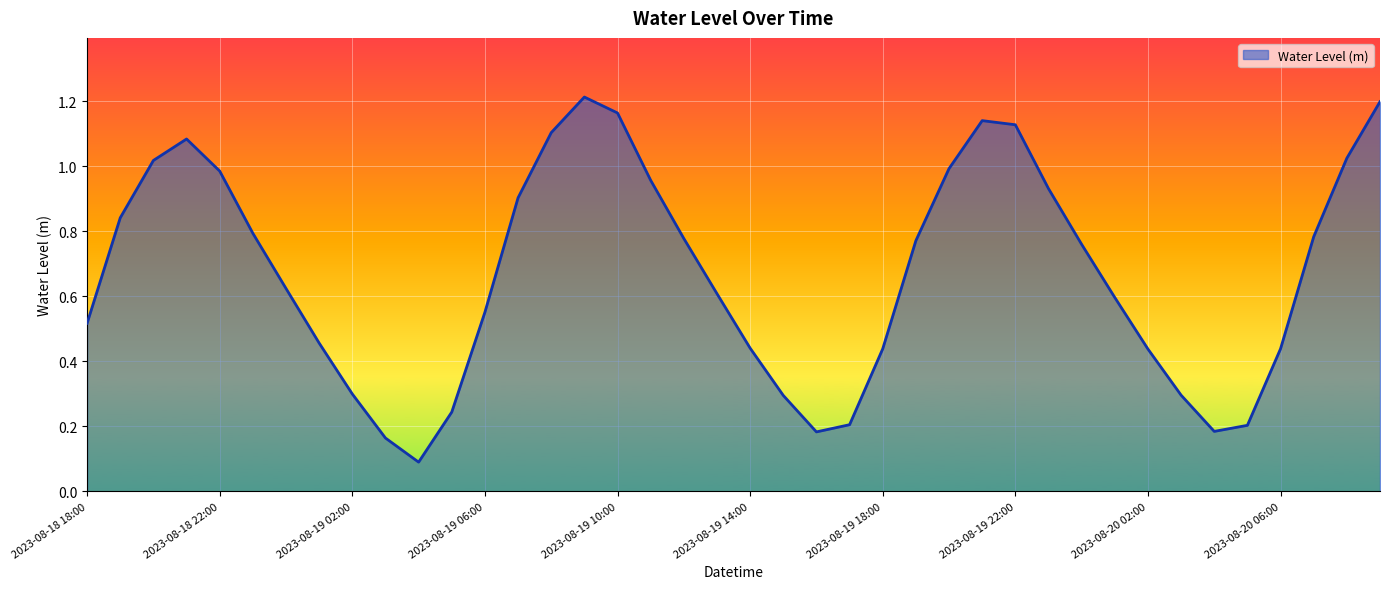

What is the label of the 7th point from the left?

2023-08-19 00:00